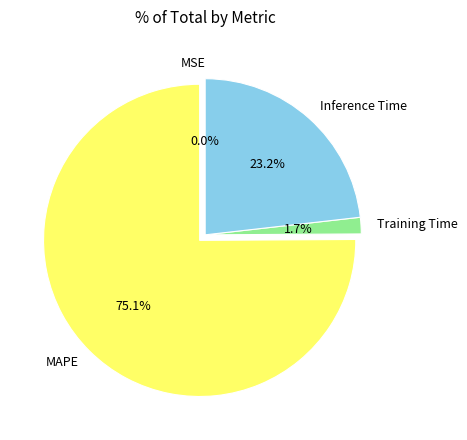

Which has a higher value, MAPE or Training Time?

MAPE